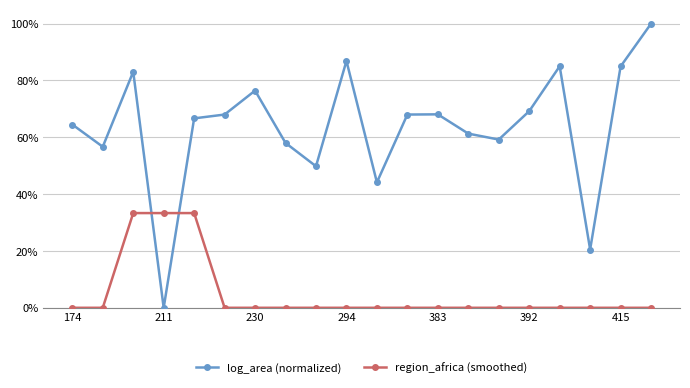

What is the maximum value for region_africa (smoothed)?

0.3